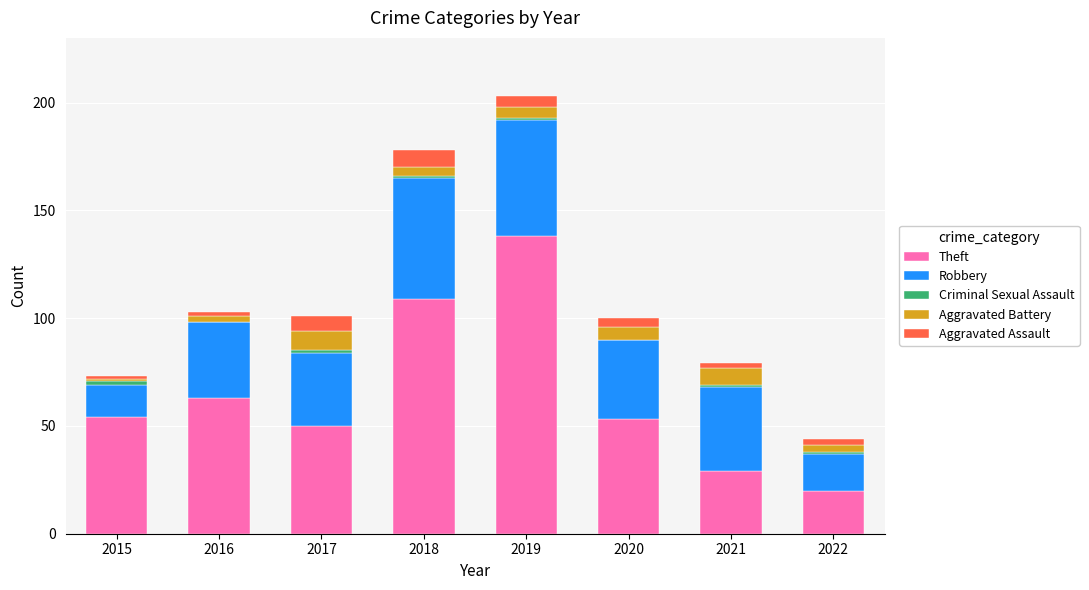

Are the bars horizontal?

No